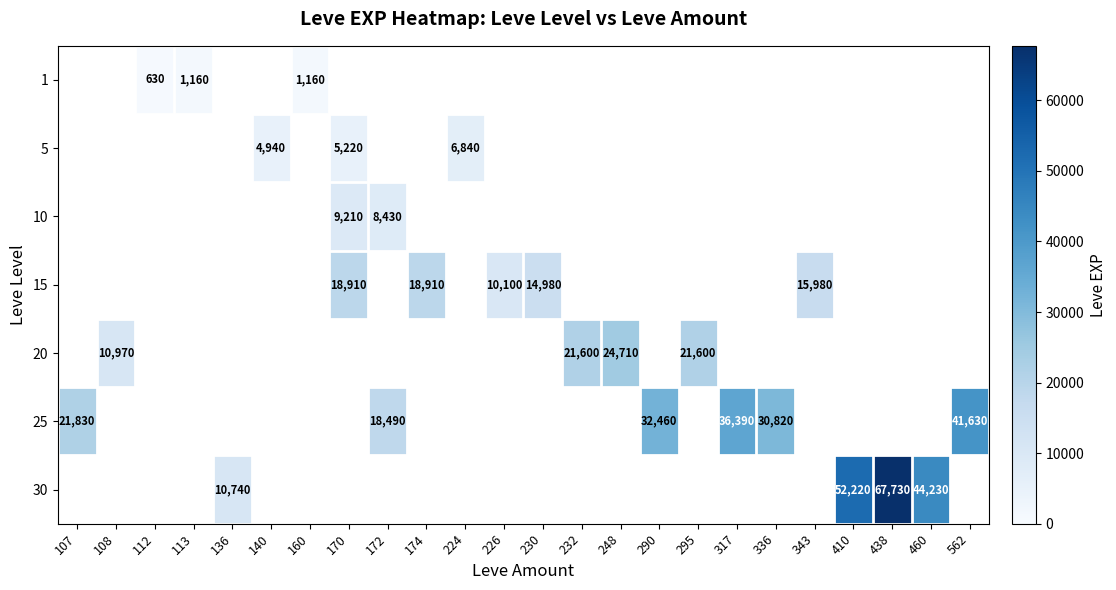

True or false: 25 has a value of 32460 at 290.

True